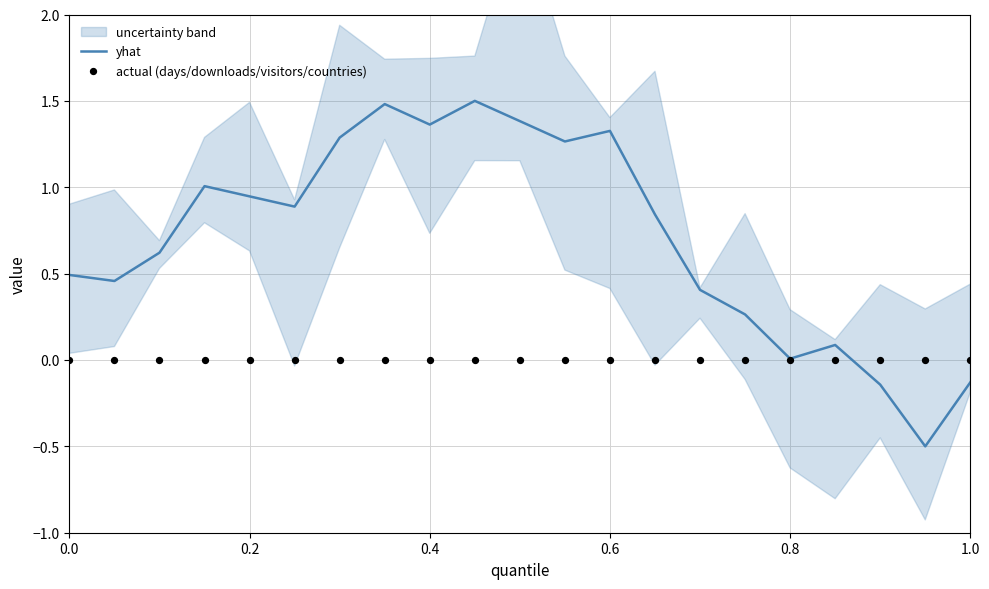

What is the maximum value for yhat?

1.5